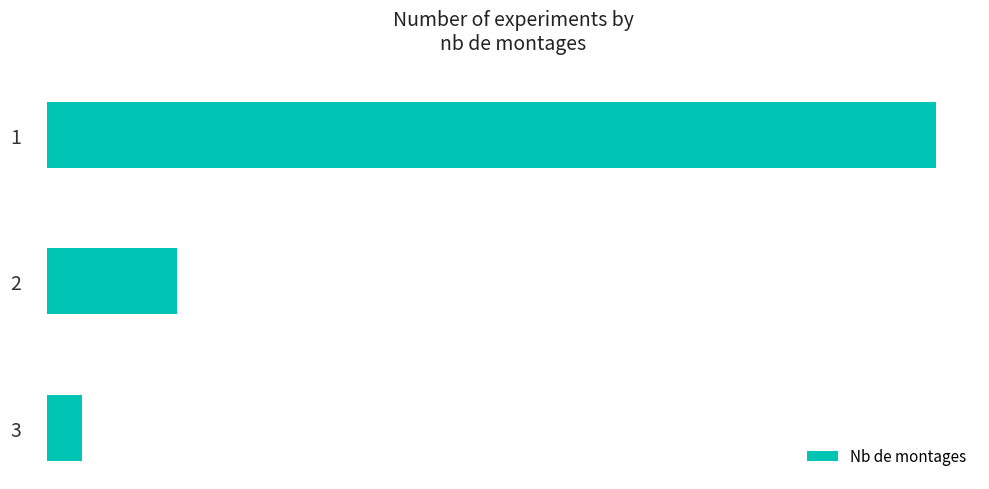

Between 2 and 1, which is larger?

1